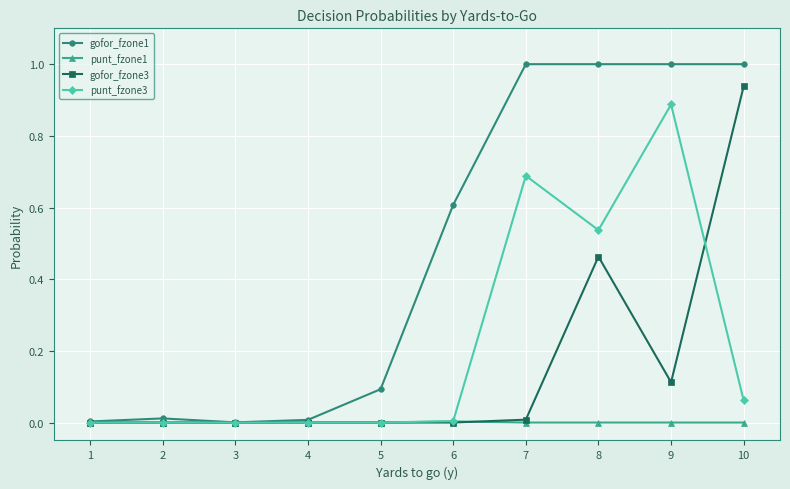

How many lines are shown in the chart?

4